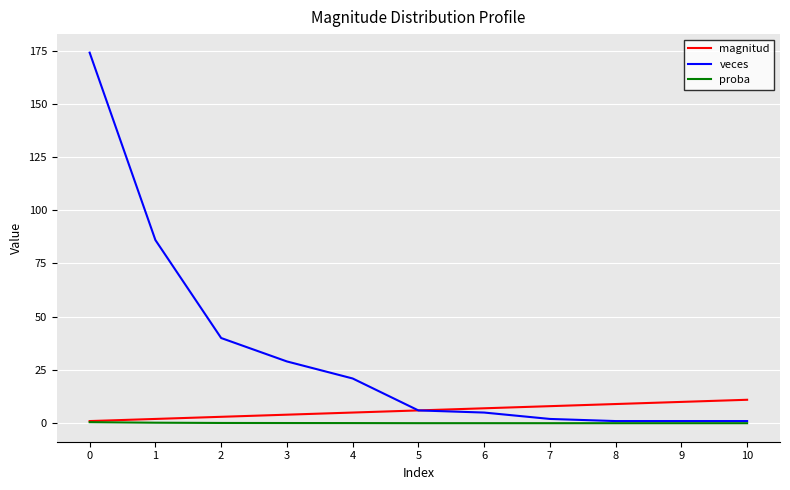

How many lines are shown in the chart?

3